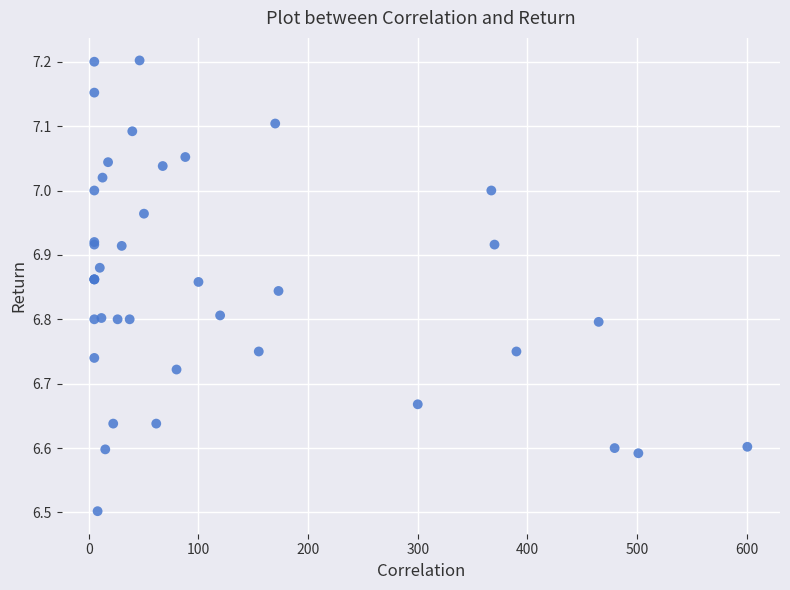

What Y value in the scatter plot is closest to 6?

6.5